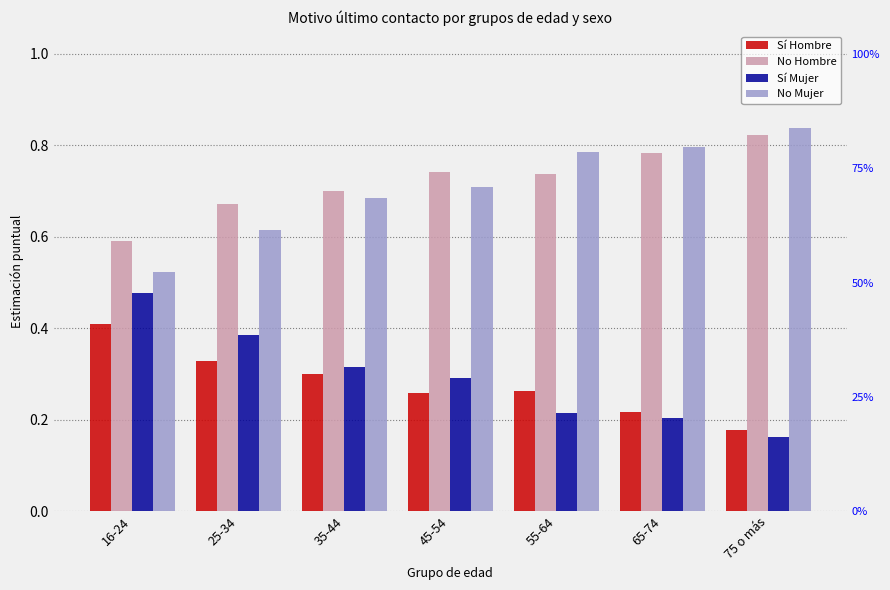

What is the total value across all series at 35-44?

2.0